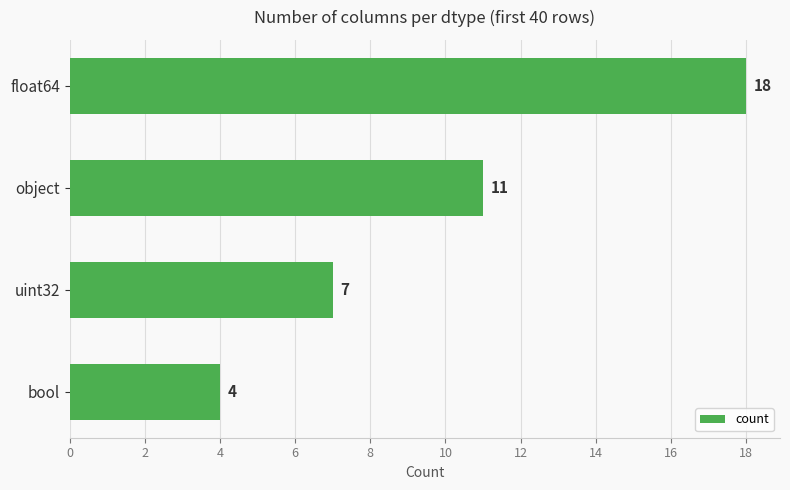

Is it true that the value at object is 11?

True